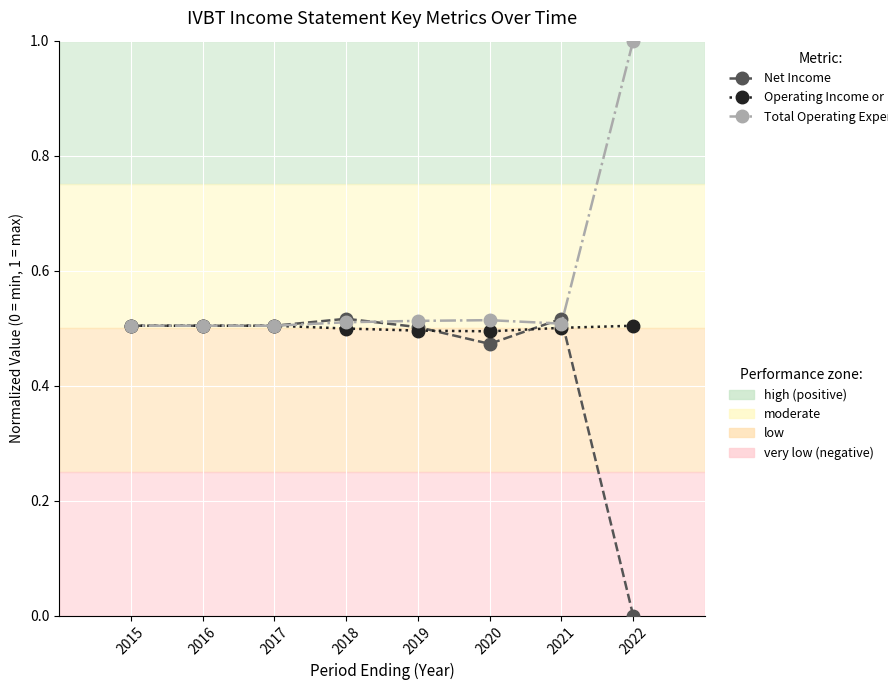

What is the highest value of the Total Operating Expenses series?

1.0